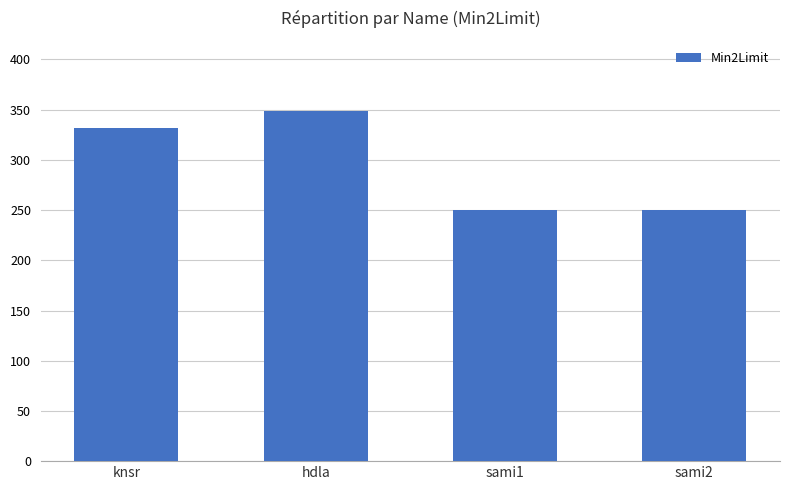

What position from the right is knsr?

4